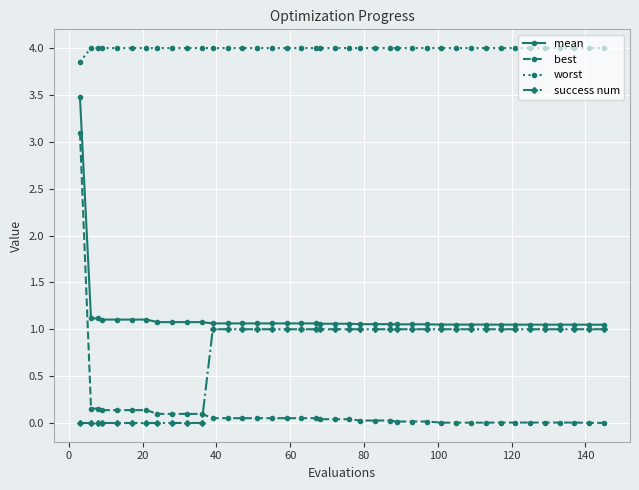

List the series in order of their peak value, lowest first.

success num, best, mean, worst